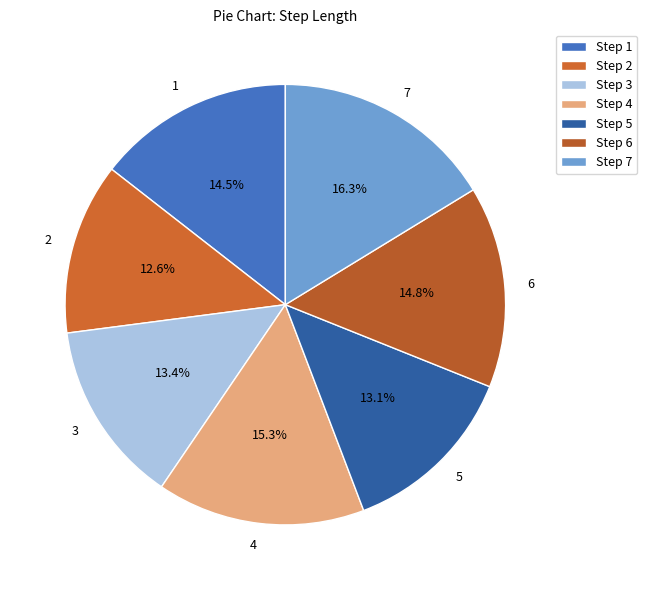

True or false: 5 accounts for 13% of the total.

True